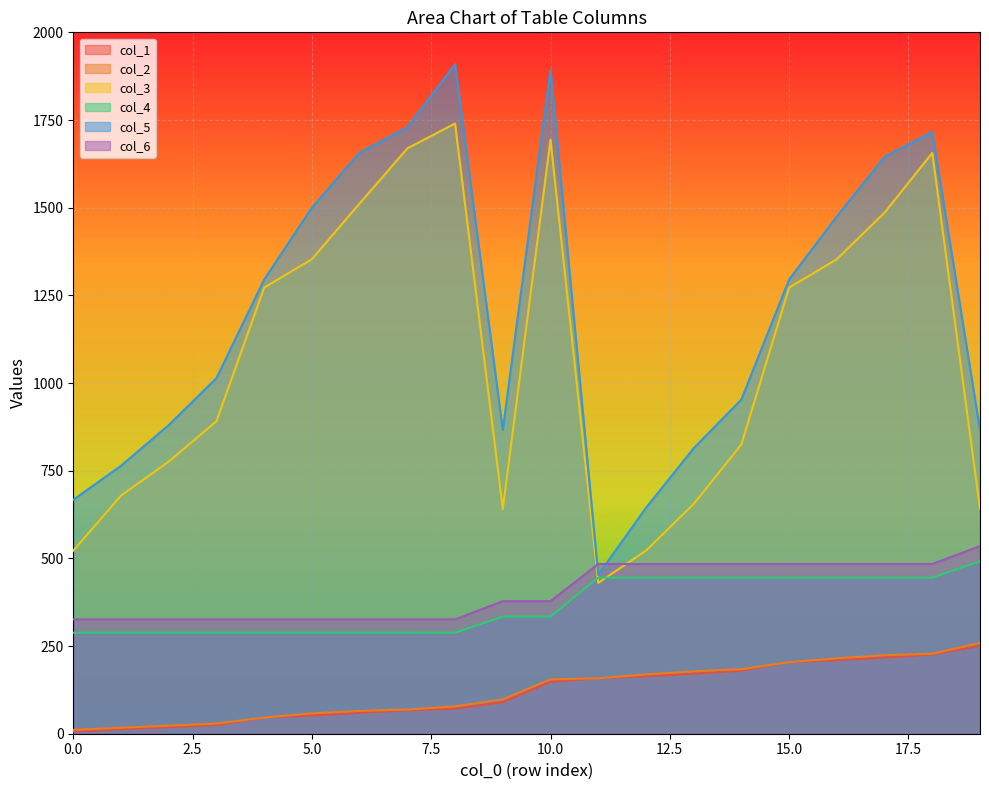

How many lines are shown in the chart?

6